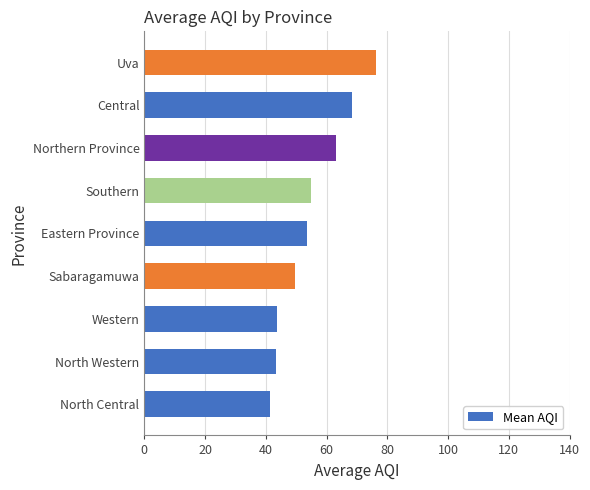

What is the difference between the maximum and second lowest values?

33.0